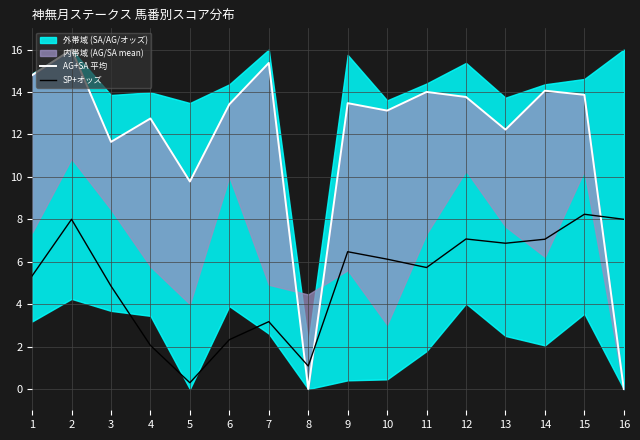

Does the chart display data point markers on the line(s)?

No